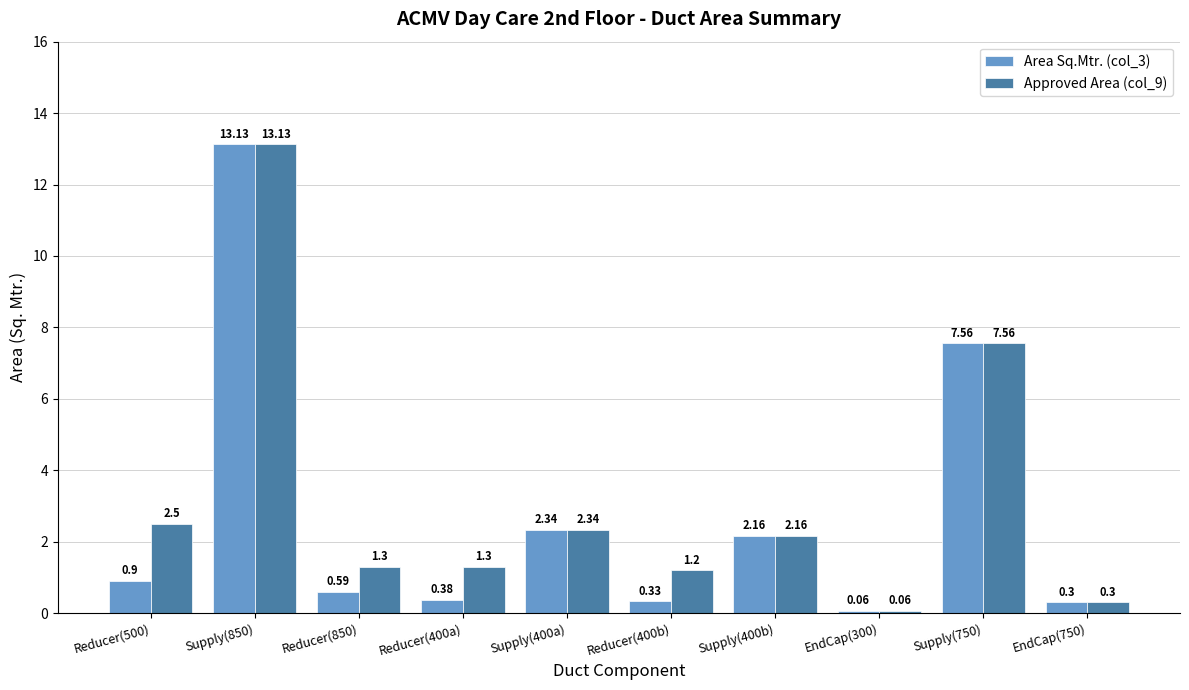

At which category is the sum across all series the highest?

Supply(850)